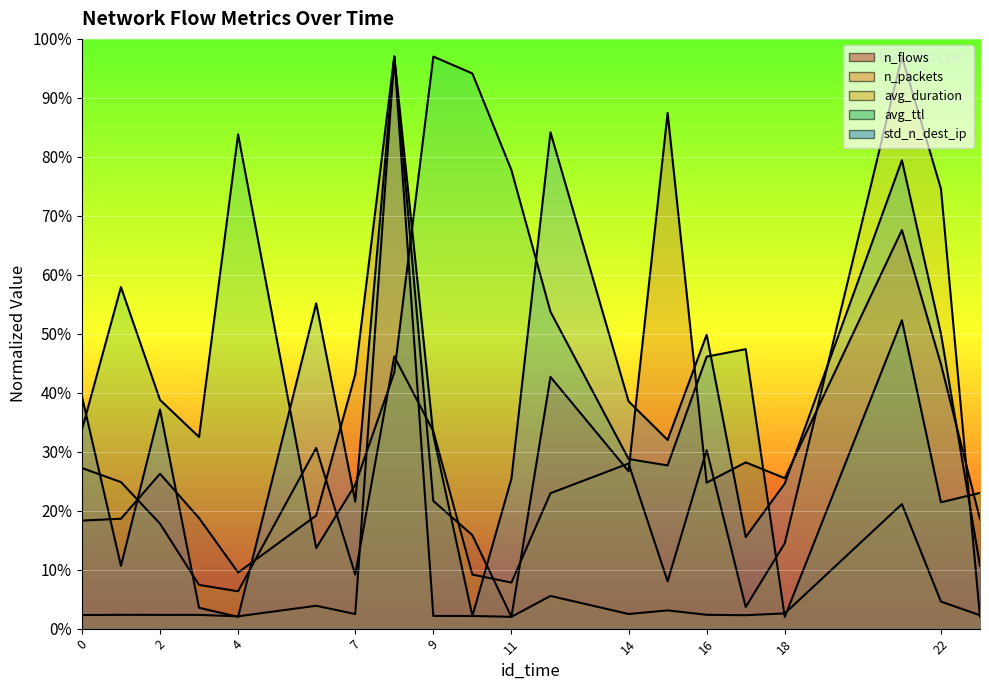

The n_flows series shows 42.6 at 15. True or false?

False